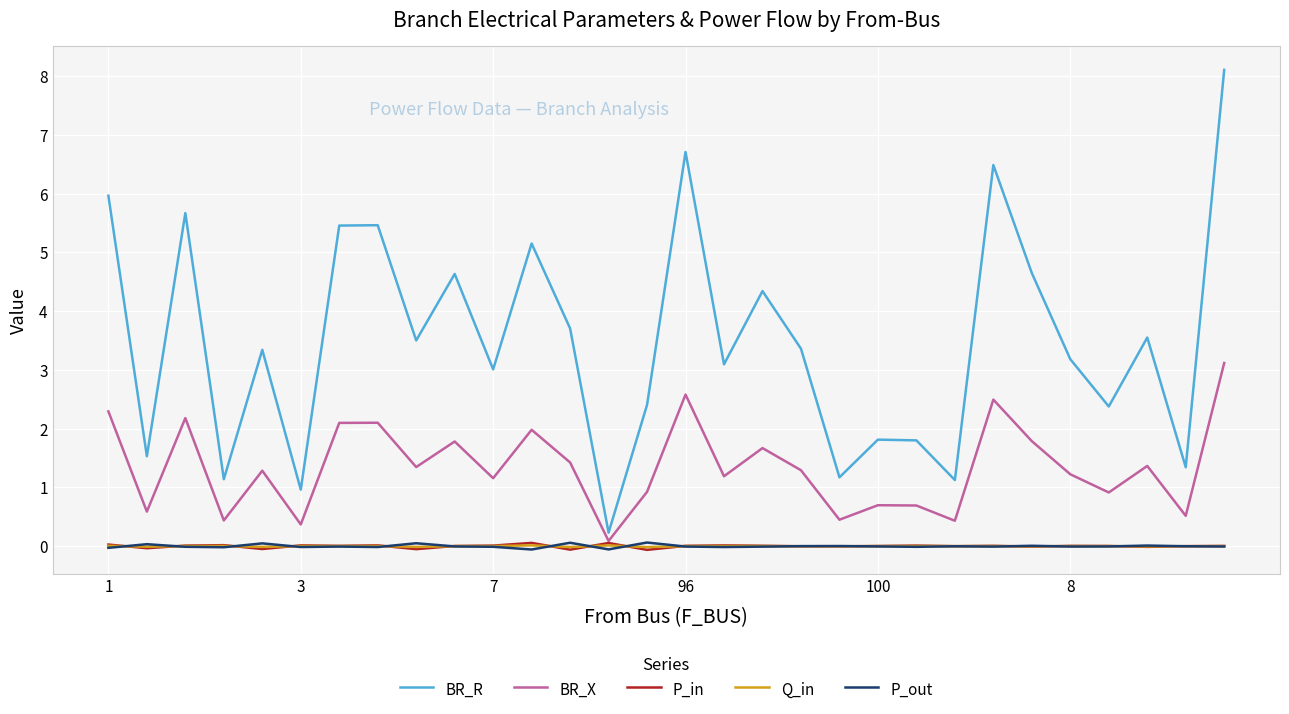

What is the maximum value shown in the chart?

8.1